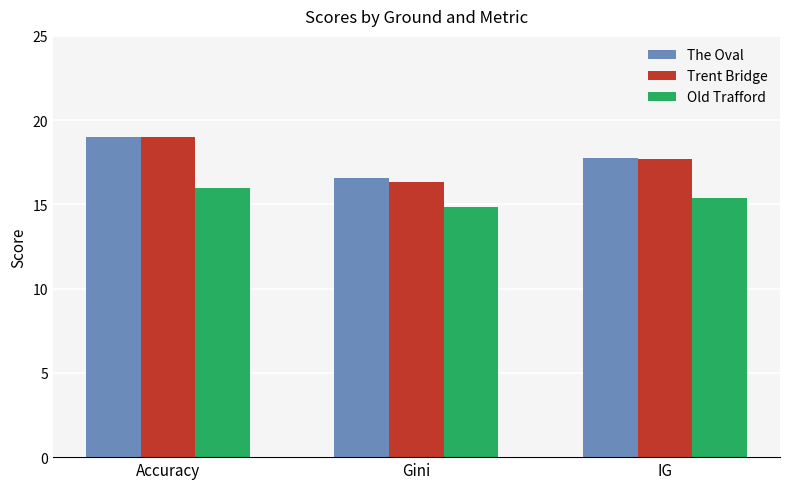

What are all the series names shown in the legend?

The Oval, Trent Bridge, Old Trafford